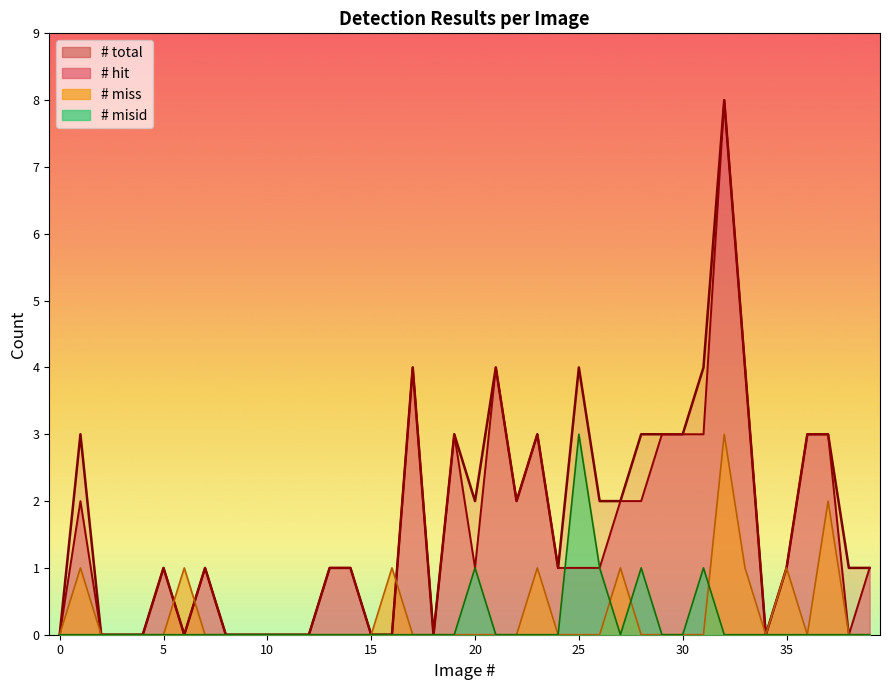

Rank the series at 5 from highest to lowest value.

# hit, # total, # miss, # misid